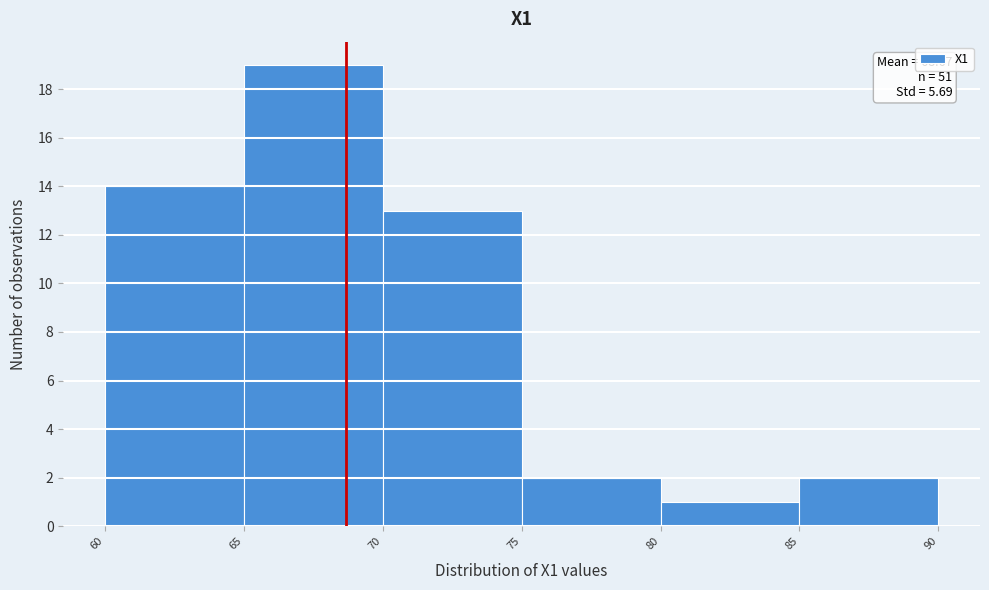

Which range on the x-axis has the tallest bar?

65 to 70